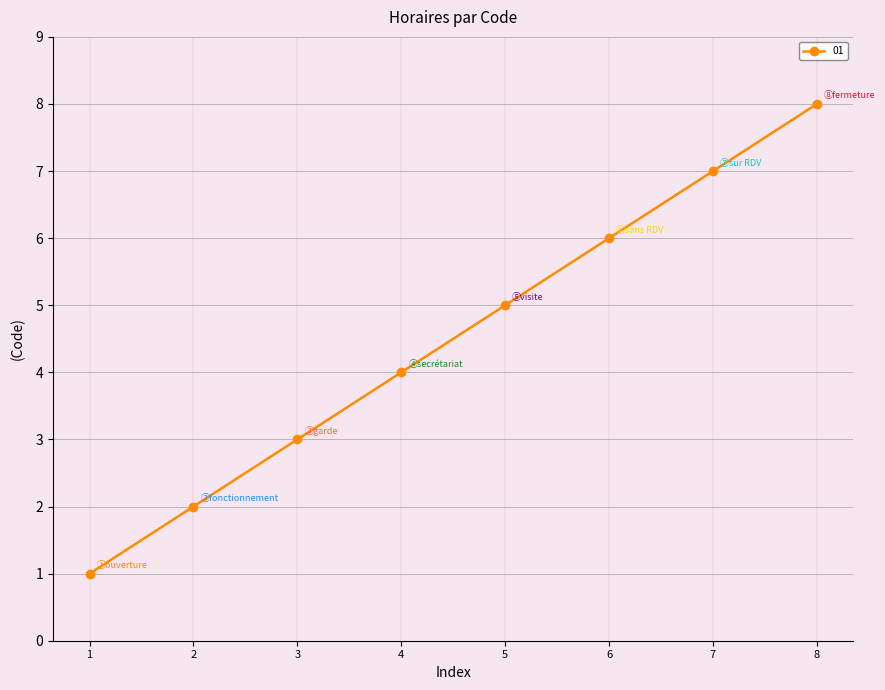

What is the sum of all values?

36